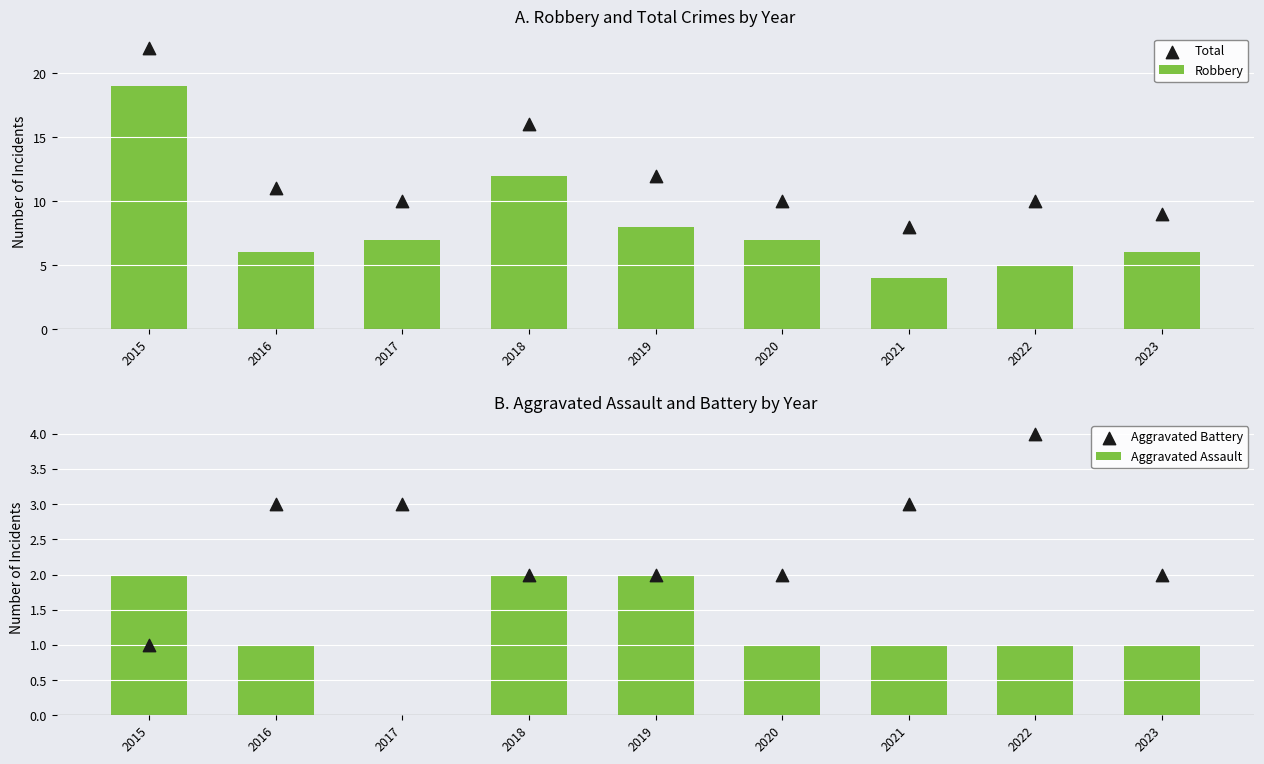

Which series contains the highest Y value?

Total